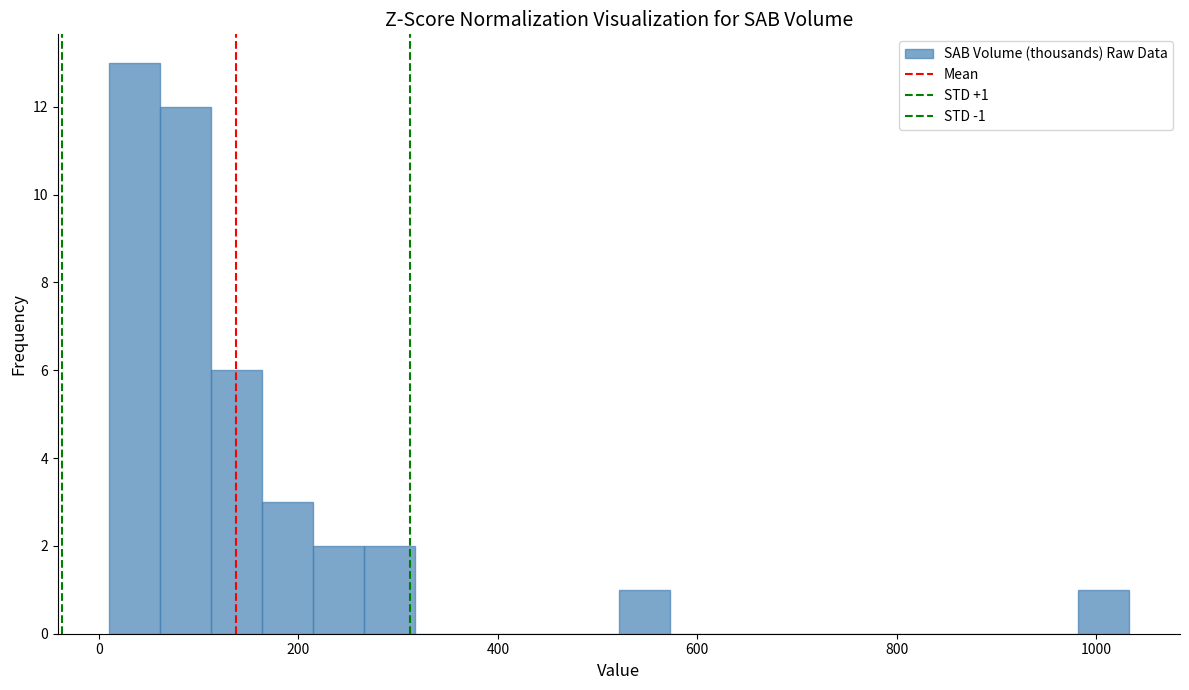

Around what value on the x-axis is the tallest bar? Give the approximate position of its centre, as read against the axis.

40